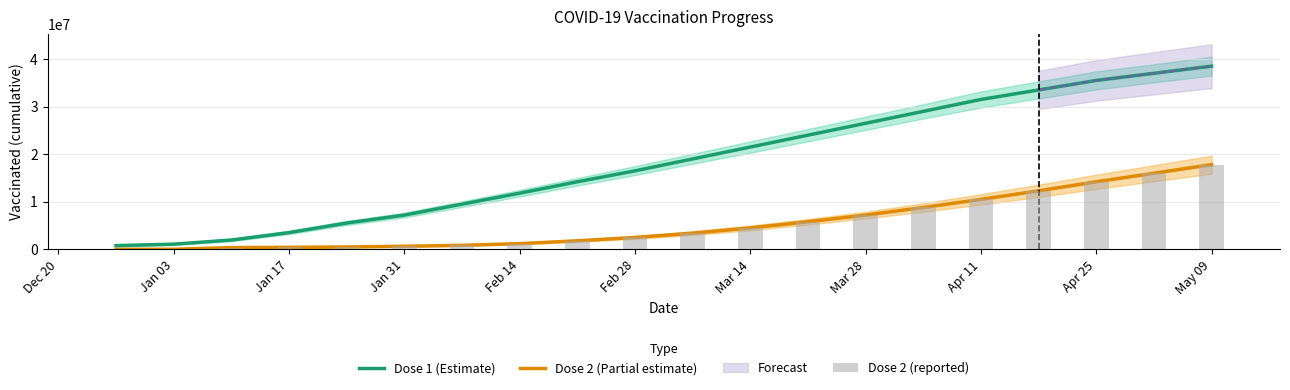

Rank the series at Apr 25 from highest to lowest value.

Dose 1 (Estimate), Dose 2 (Partial estimate), Dose 2 (reported)